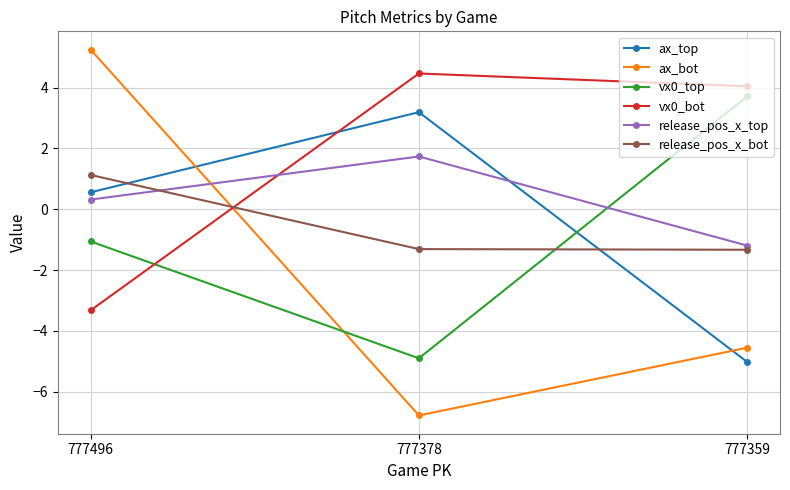

What is the smallest value displayed?

-6.8